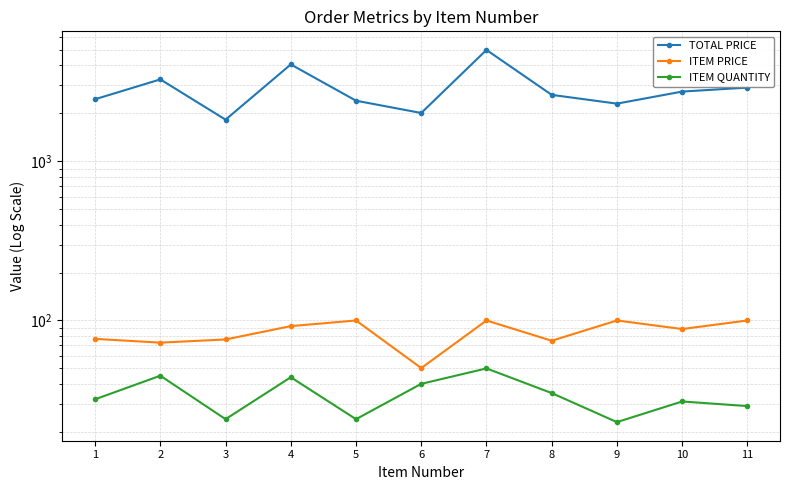

List the series in order of their peak value, lowest first.

ITEM QUANTITY, ITEM PRICE, TOTAL PRICE